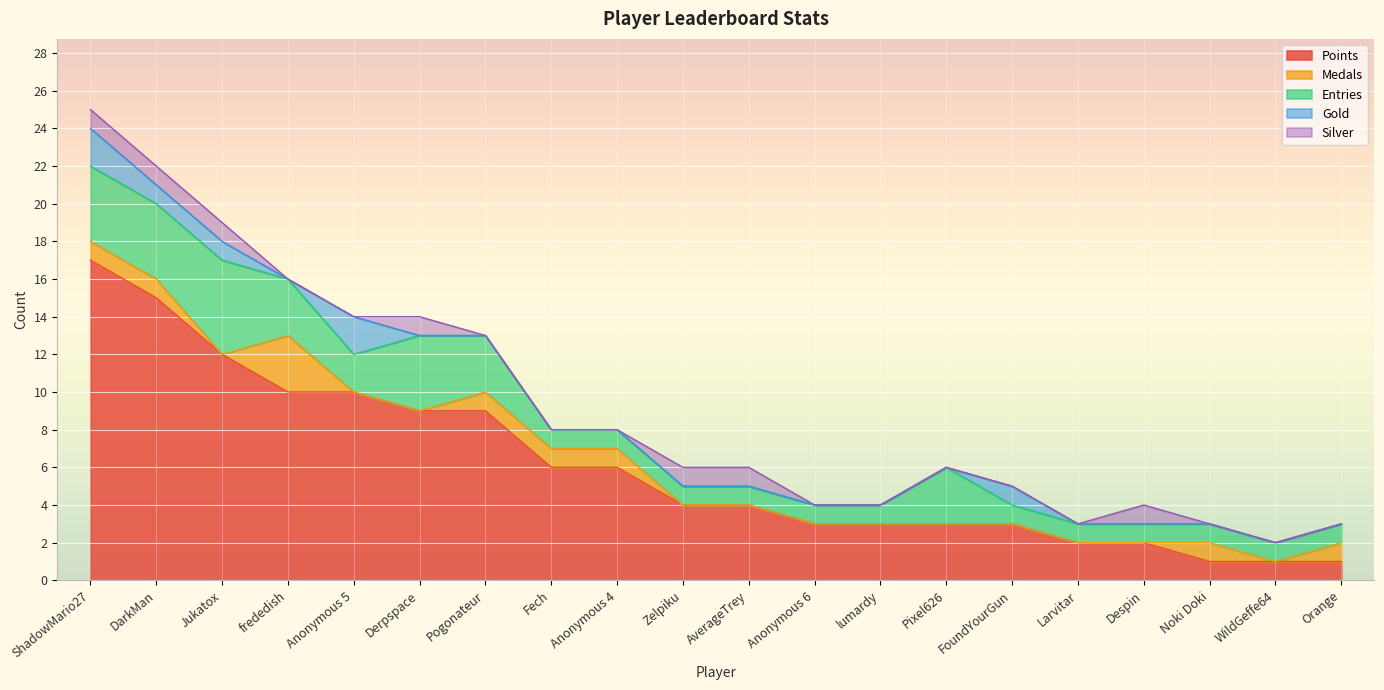

At which category is the sum across all series the highest?

ShadowMario27